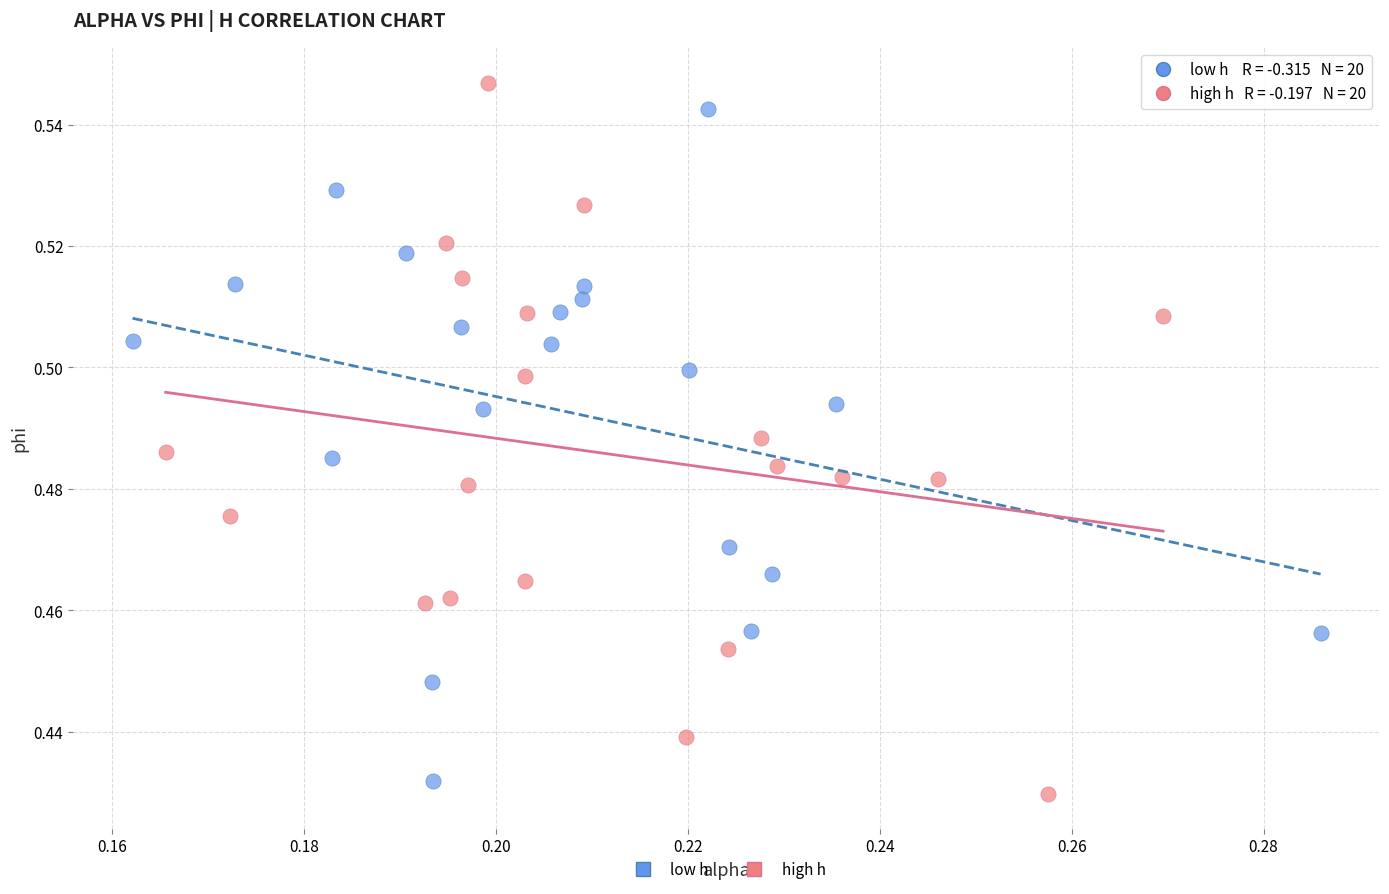

Which series contains the lowest Y value?

high h